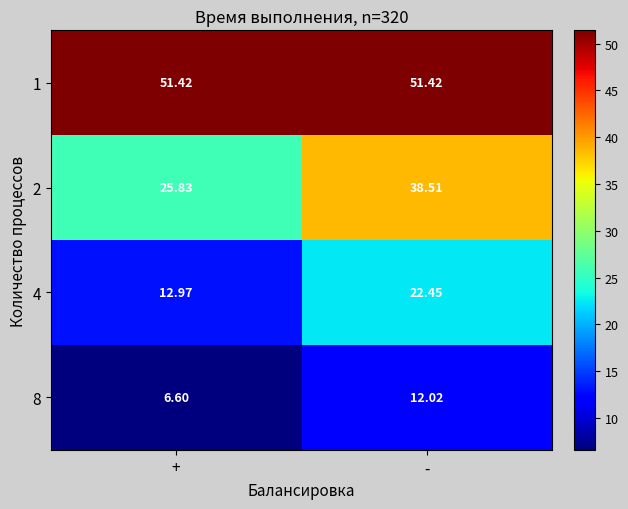

At which label is 4 closest to 17?

+